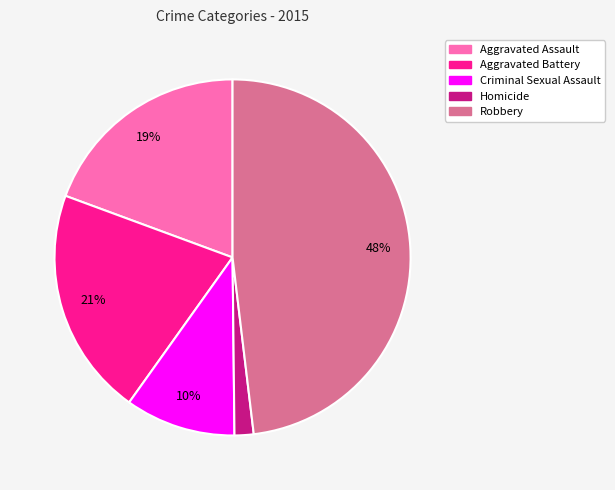

Which slice is the smallest?

Homicide